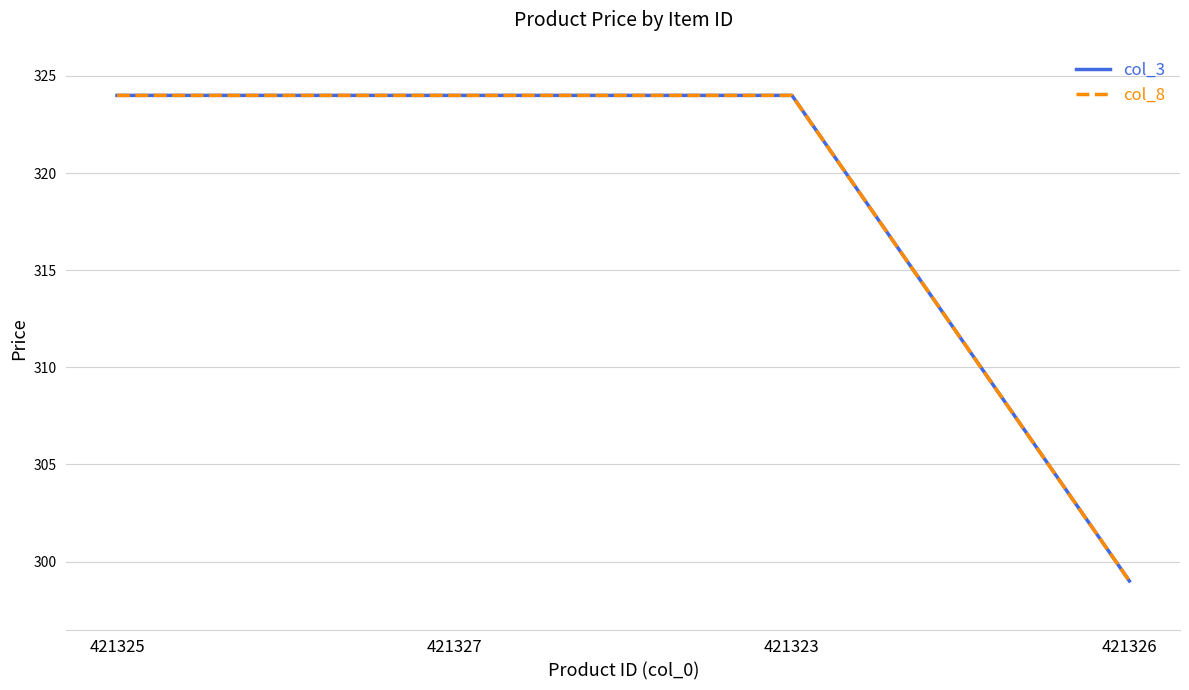

What is the sum of the col_3 values at 421325 and 421326?

623